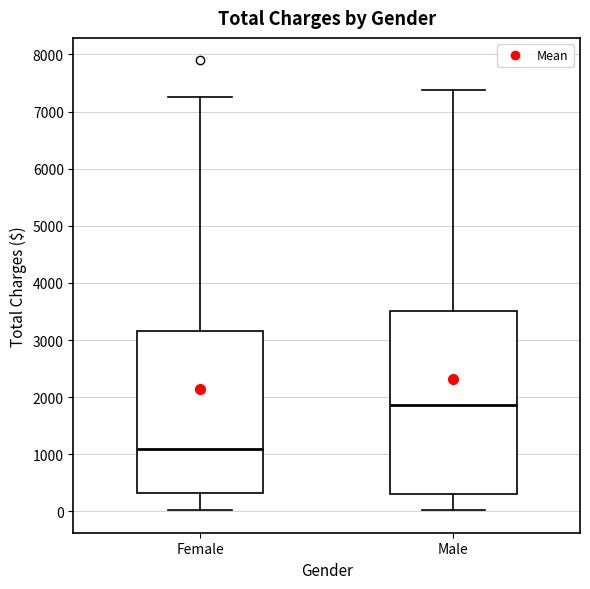

Where does the upper whisker of the box for Male end on the y-axis? The values are not printed on the chart, so give them approximately, as read against the axis.

7400